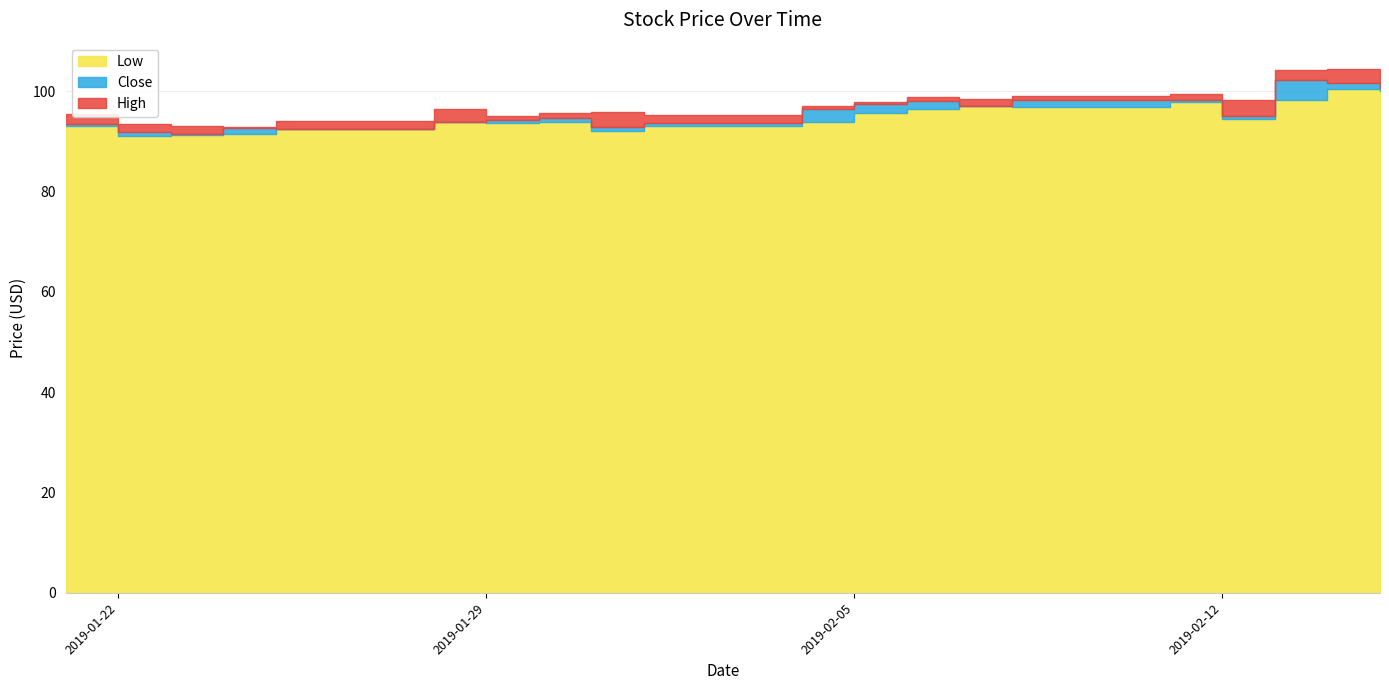

What is the difference between the maximum and minimum values in the High series?

11.6